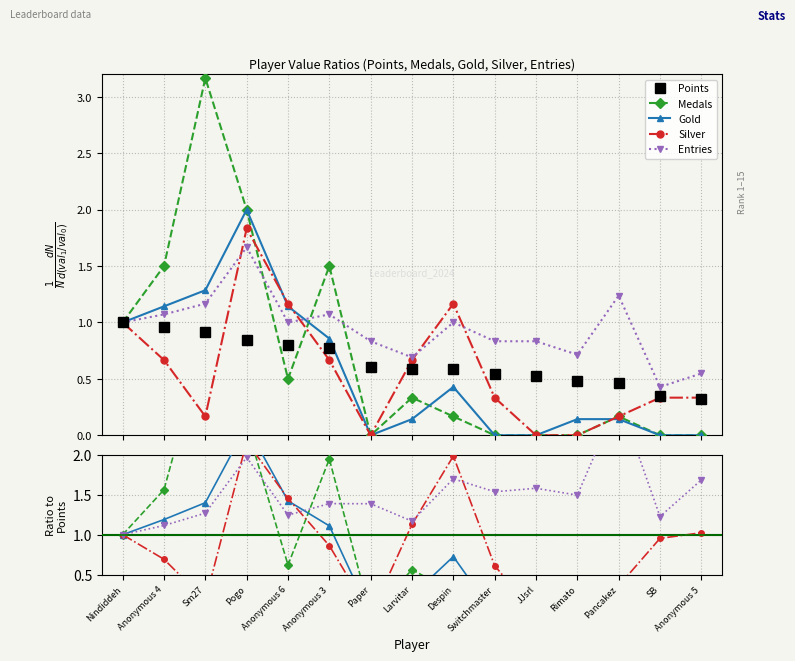

Which series changed the most between Paper and Switchmaster?

Silver